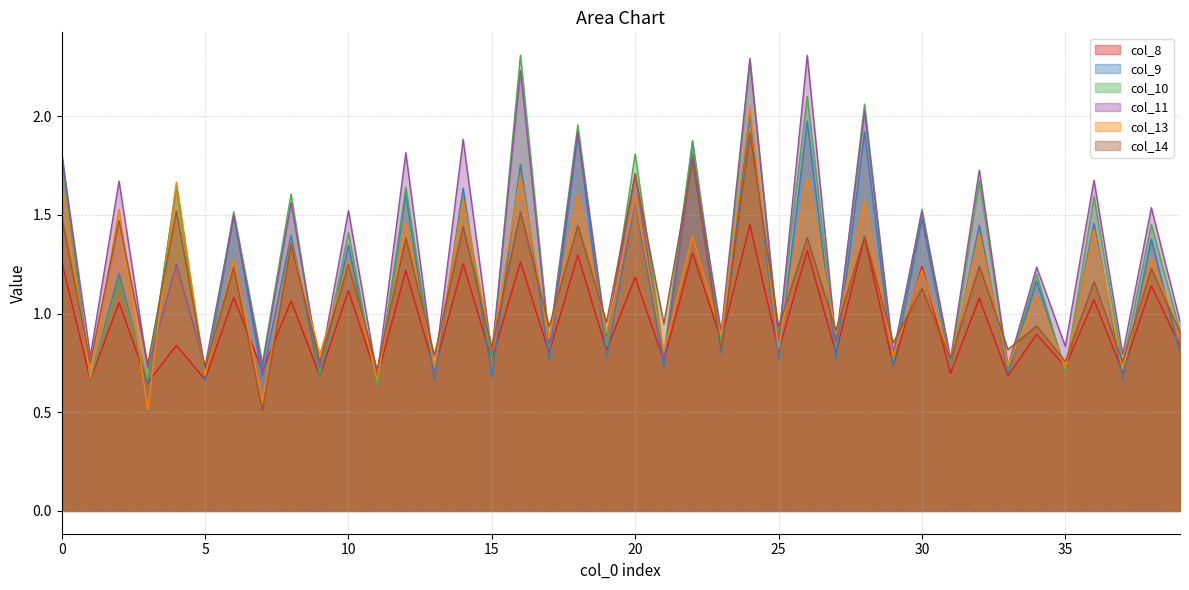

How many distinct data groups are displayed?

6